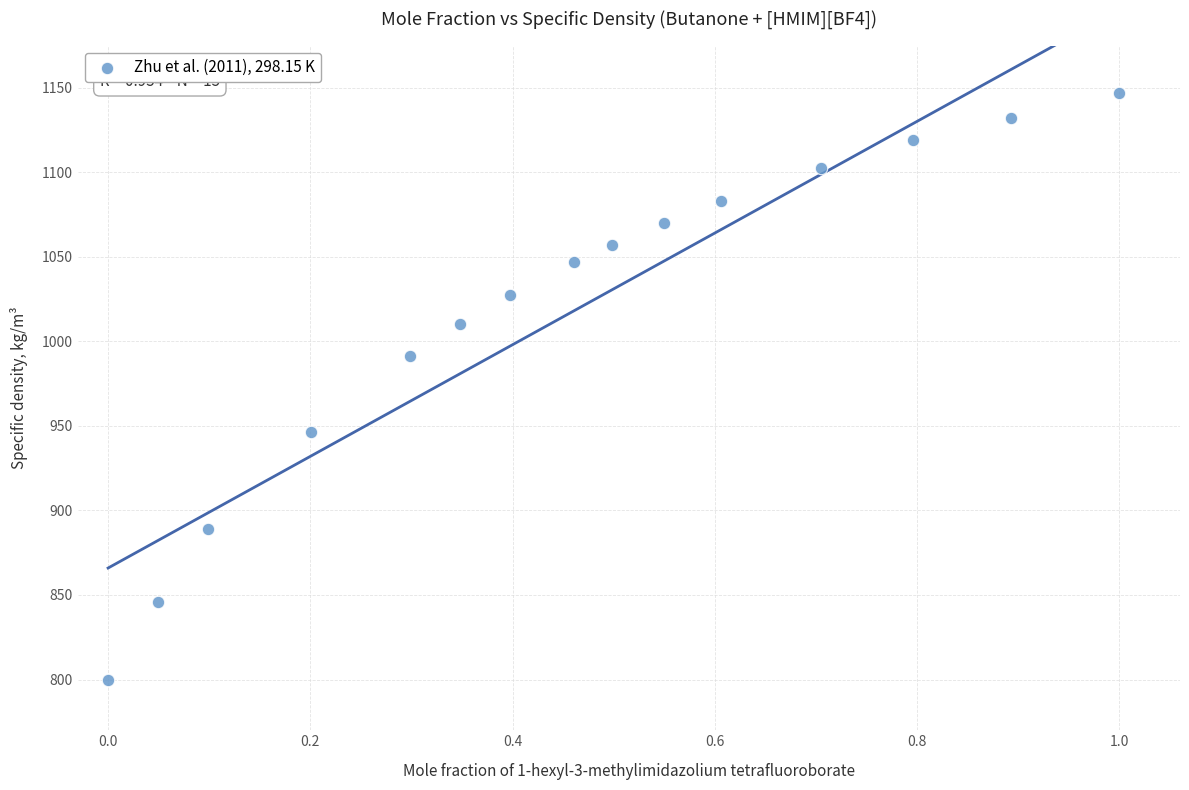

What is the range of Y values (max minus min)?

346.8